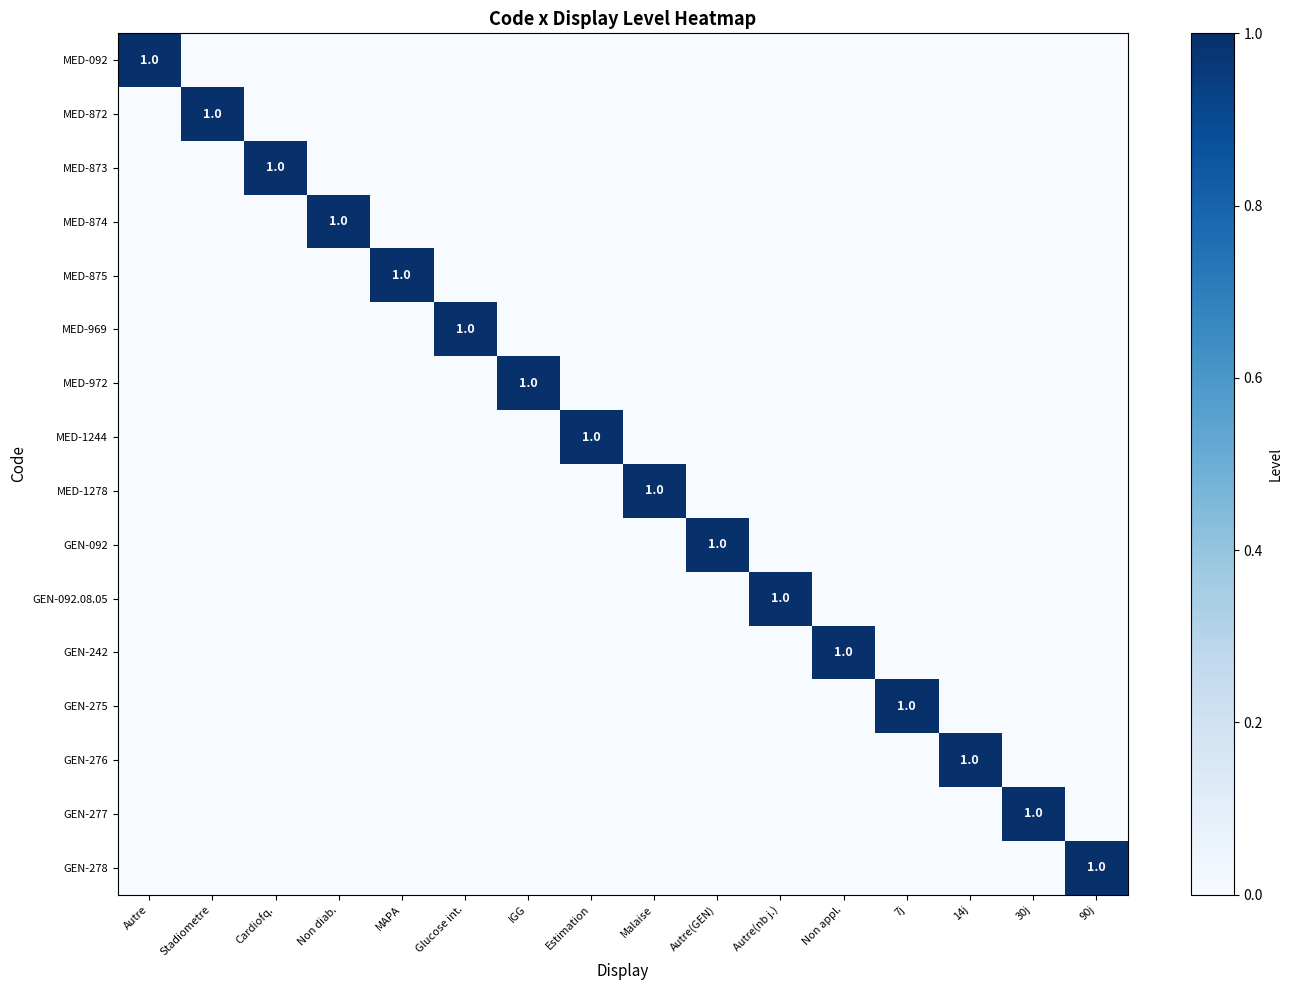

Is it true that MED-092 equals 0 at 14j?

True